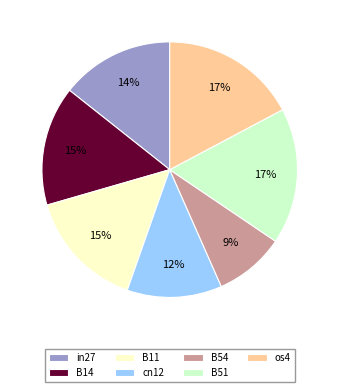

Is it true that B14 is 29% of the pie?

False